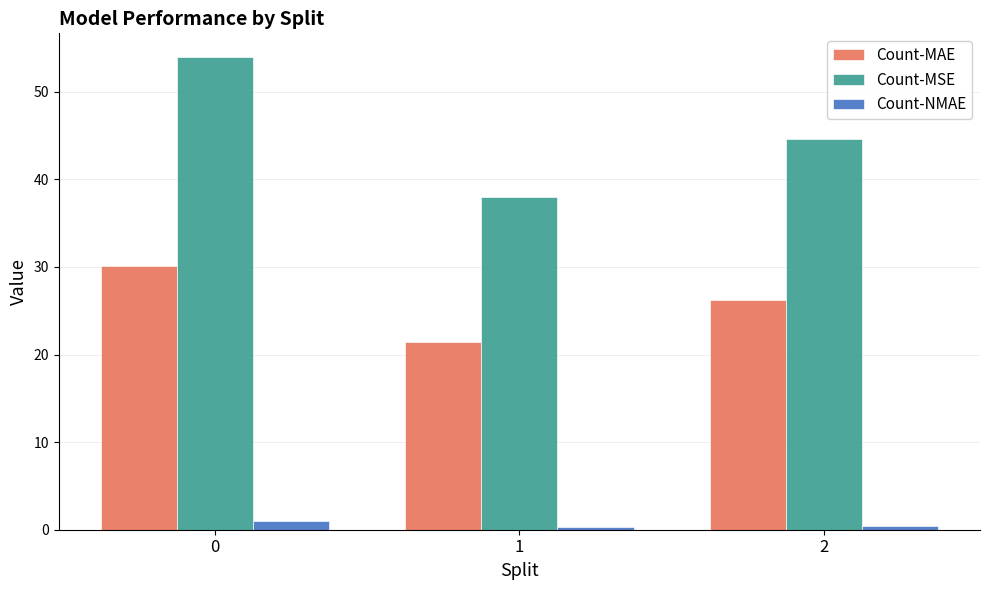

How many groups of bars are there?

3